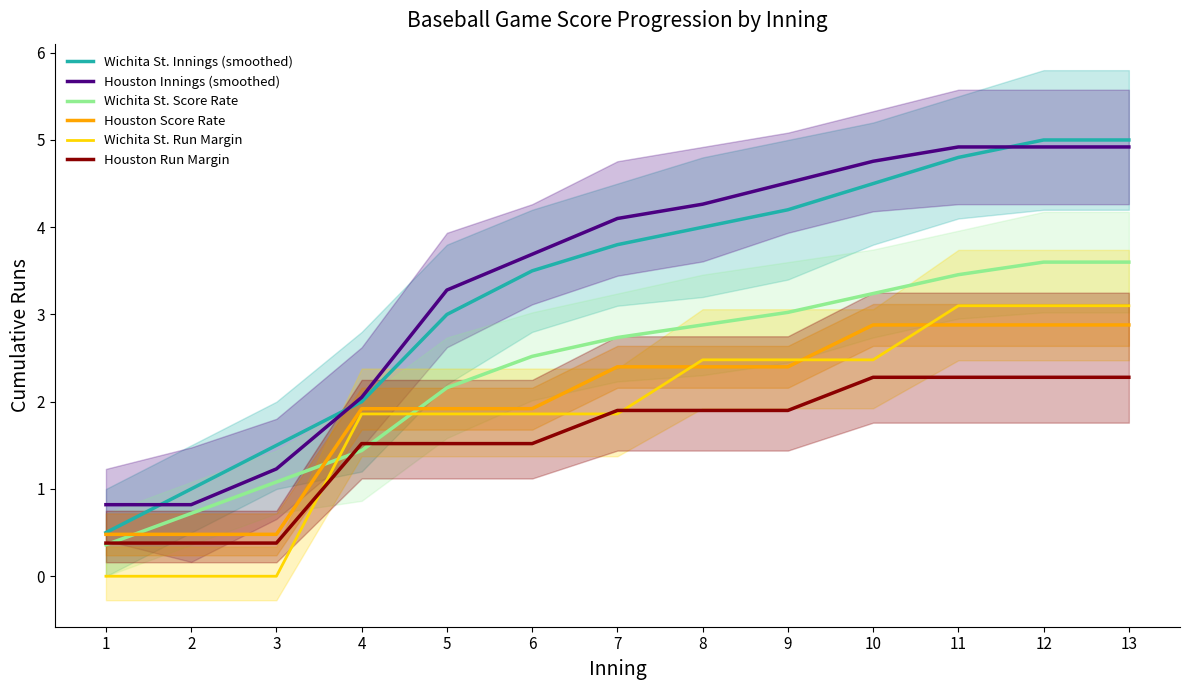

Which series has the largest total across all categories?

Houston Innings (smoothed)